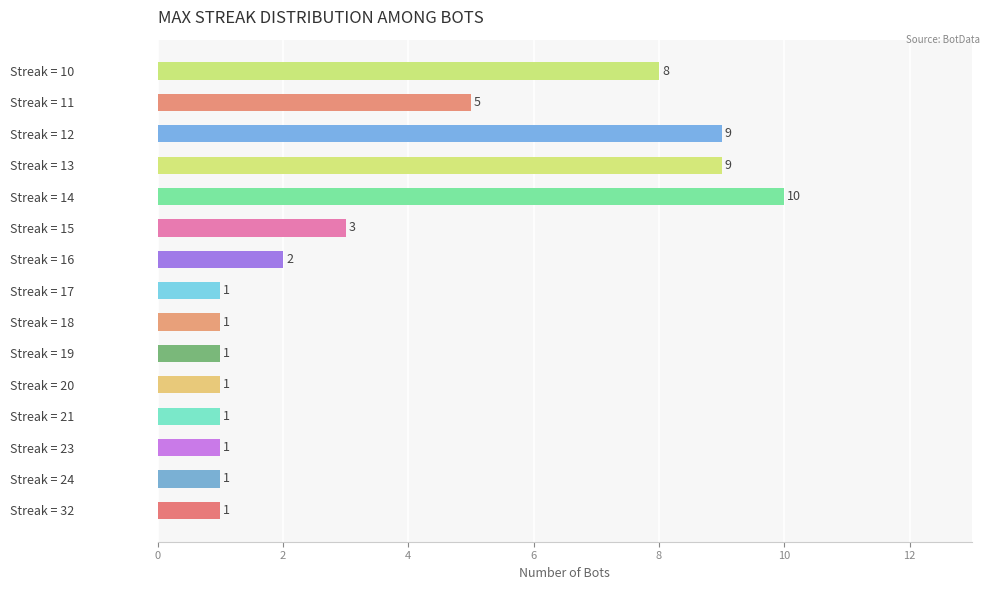

Reading bottom to top, what are all the values shown in this chart?

Streak = 32=1	Streak = 24=1	Streak = 23=1	Streak = 21=1	Streak = 20=1	Streak = 19=1	Streak = 18=1	Streak = 17=1	Streak = 16=2	Streak = 15=3	Streak = 14=10	Streak = 13=9	Streak = 12=9	Streak = 11=5	Streak = 10=8